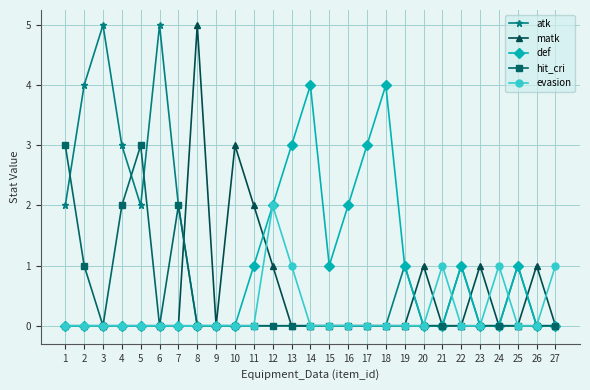

Where is the first local minimum for atk?

5